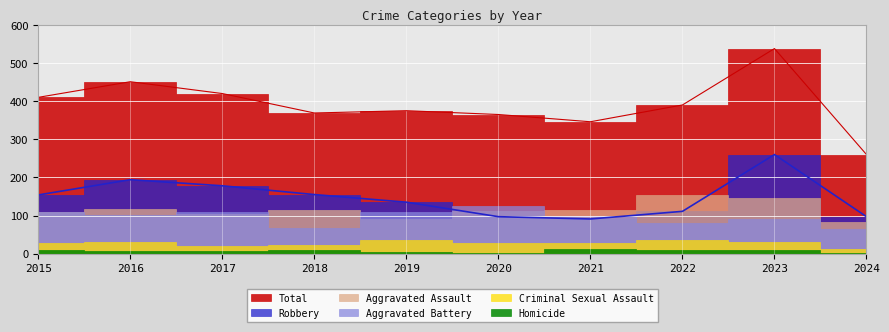

Which series has the largest range (max minus min)?

Total